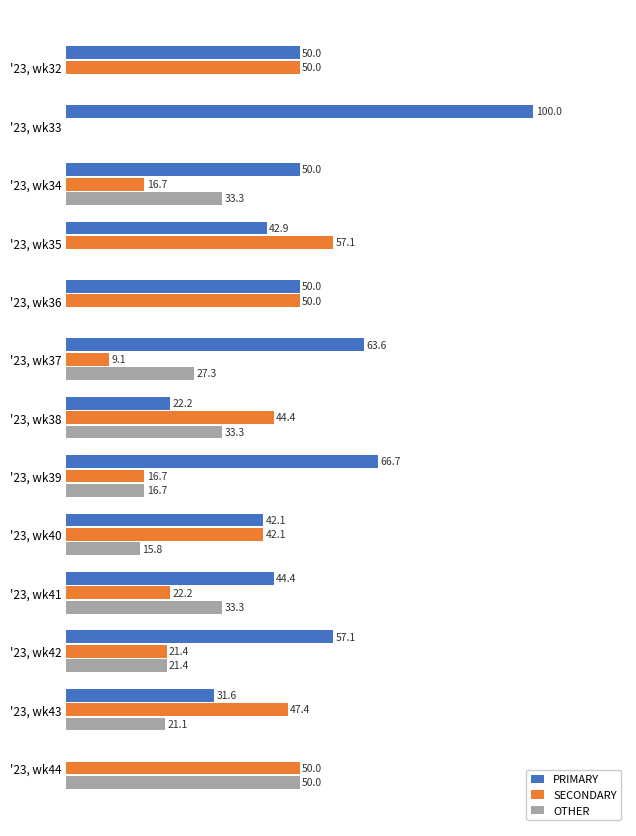

Which category has the highest value across all series?

'23, wk33